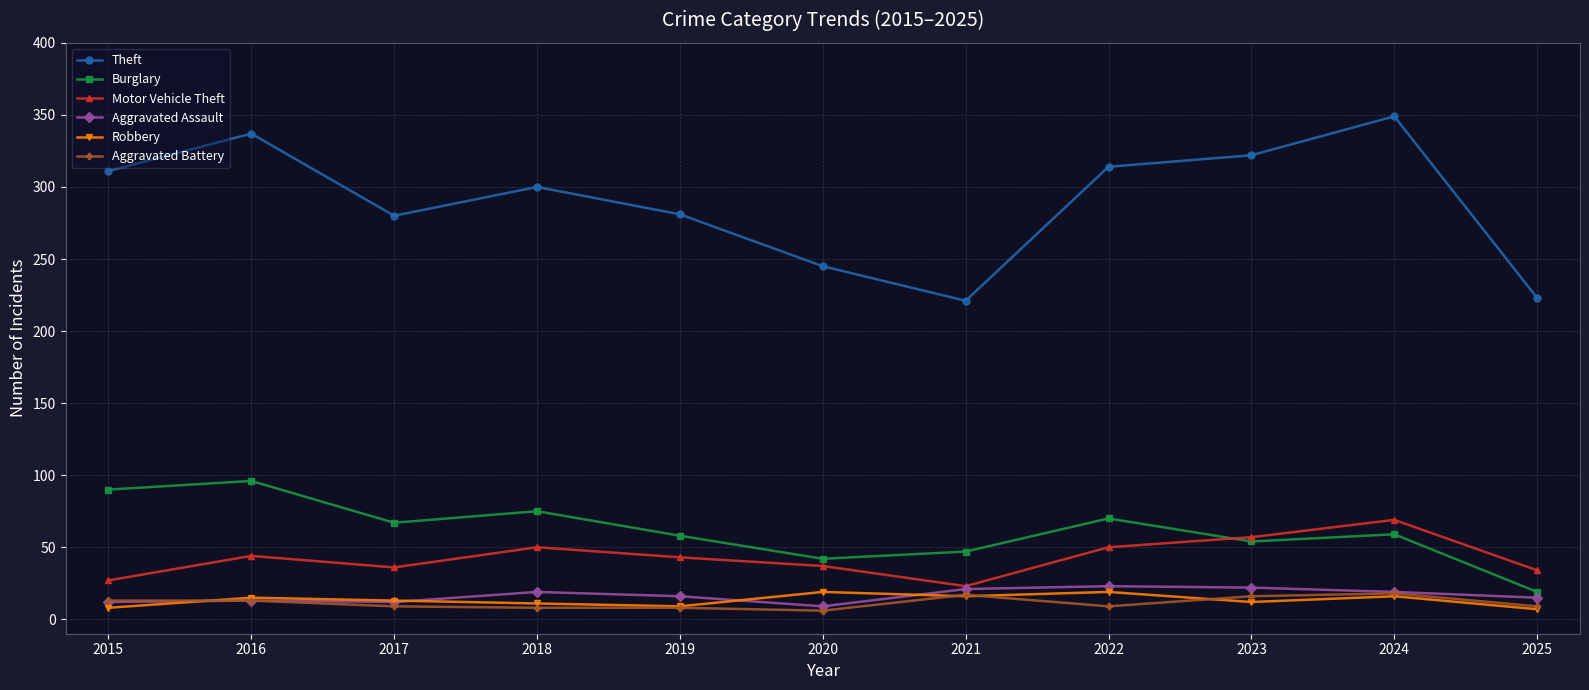

At which label does Motor Vehicle Theft reach its peak?

2024